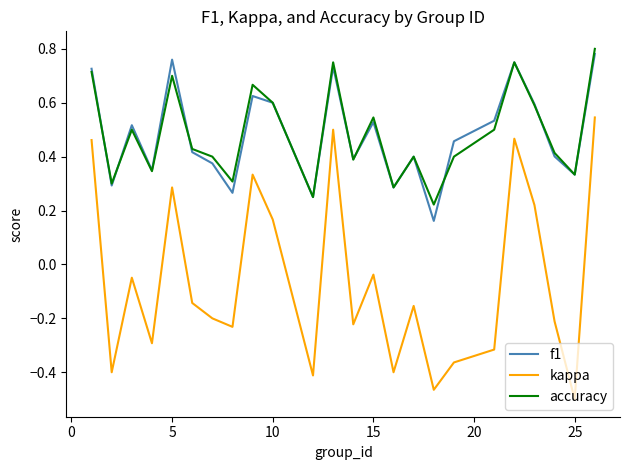

Which series has the largest range (max minus min)?

kappa